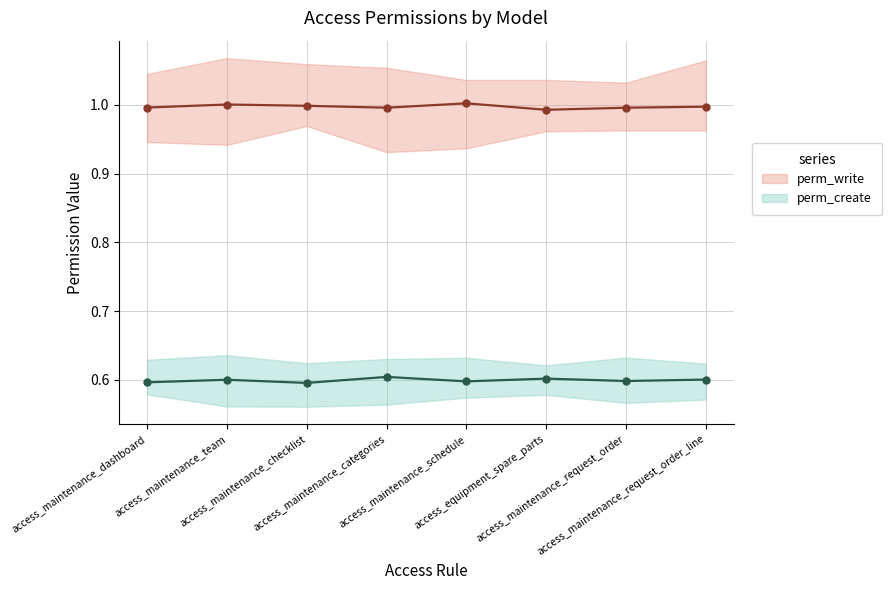

In perm_write, how many points are lower than both neighbors (excluding endpoints)?

2